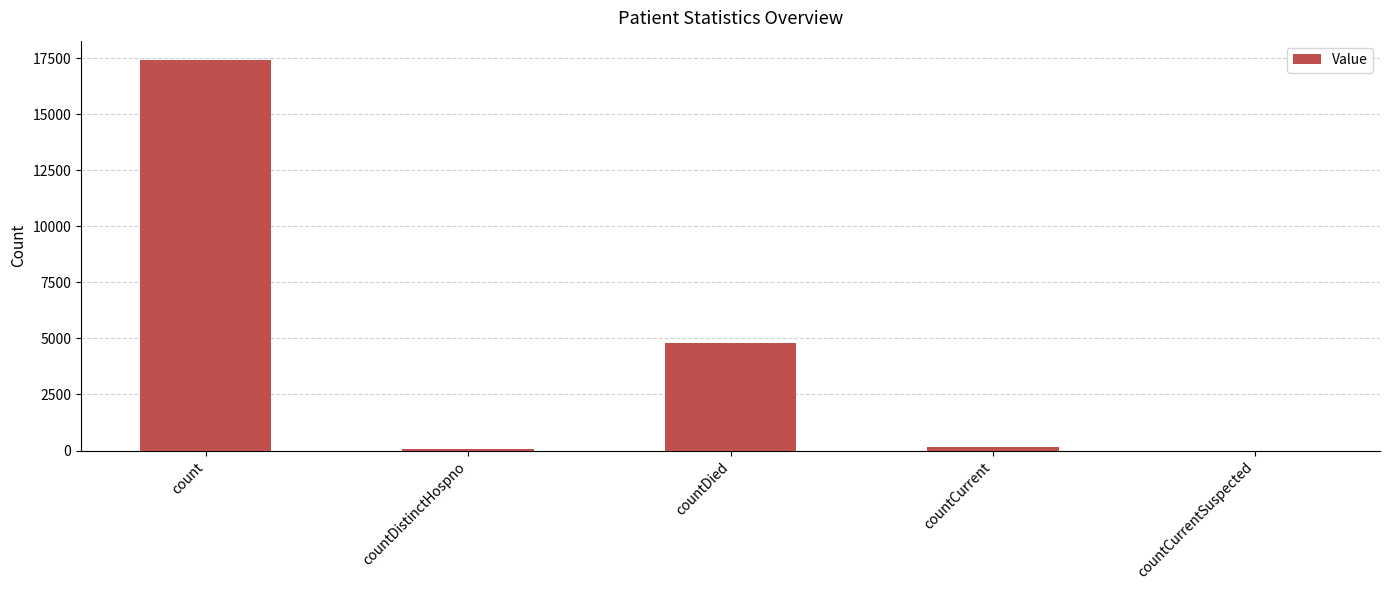

What is the greatest value displayed?

17408